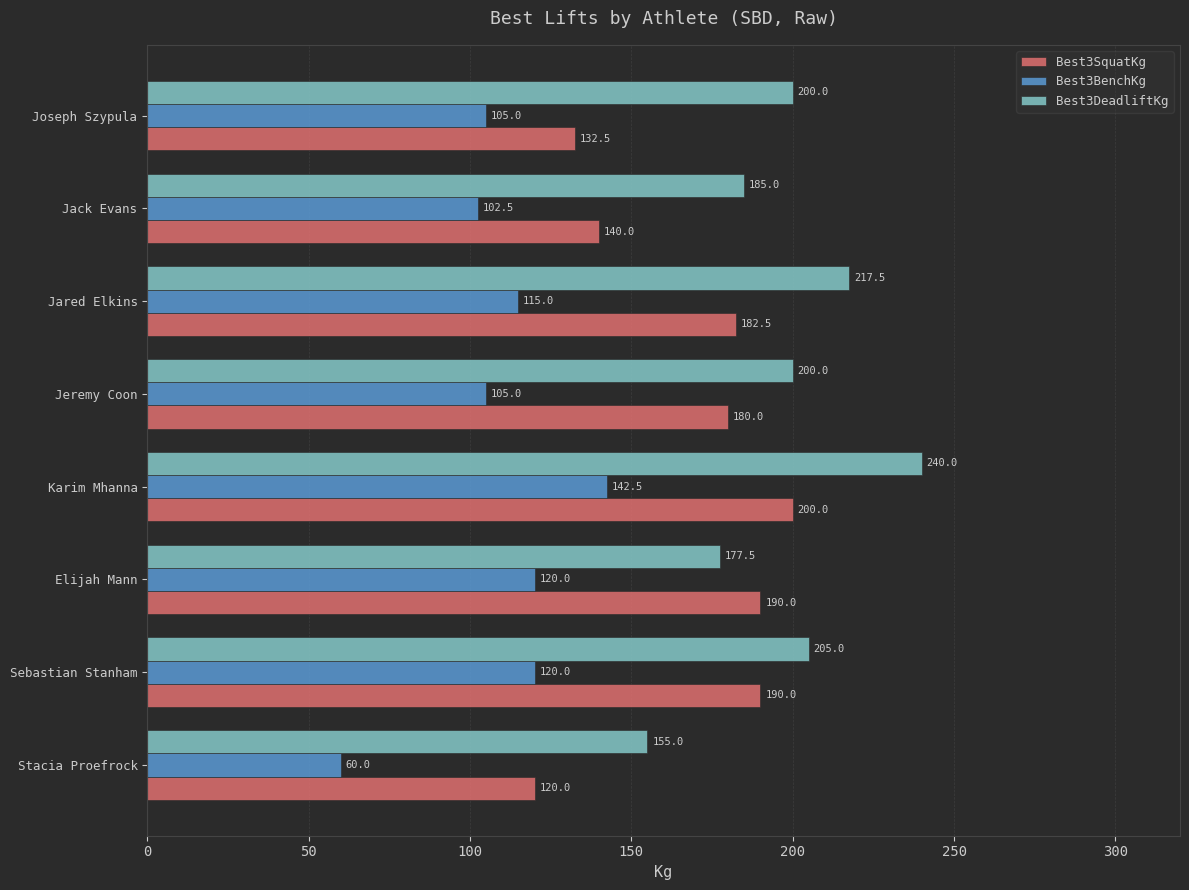

What is the difference between the highest and lowest values at Stacia Proefrock?

95.0